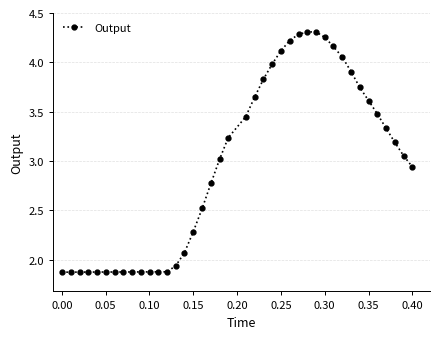

What is the difference between the maximum and minimum values?

2.4